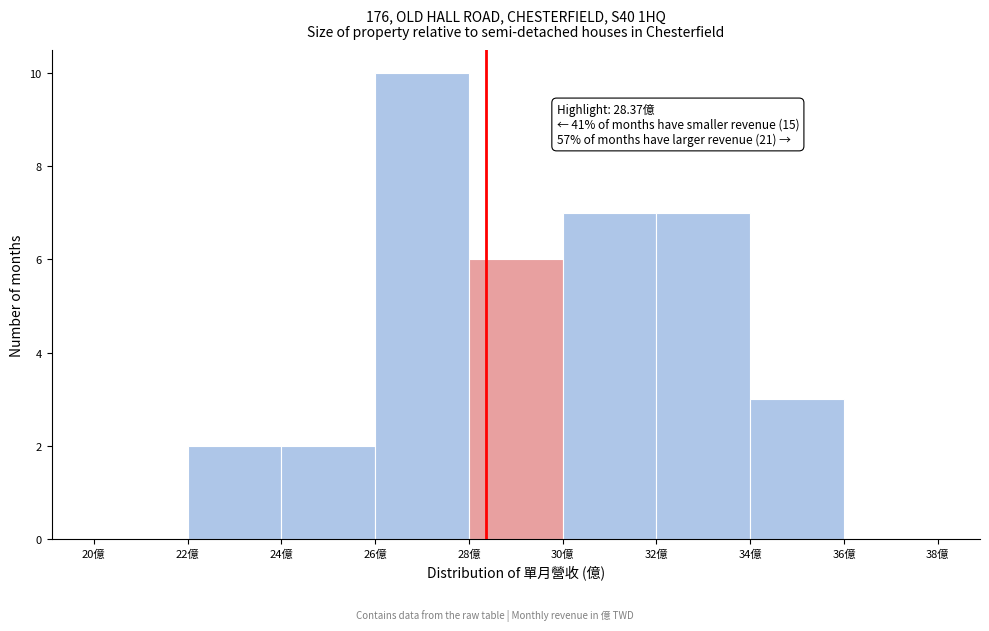

Over which range of the x-axis is the bar tallest?

26 to 28